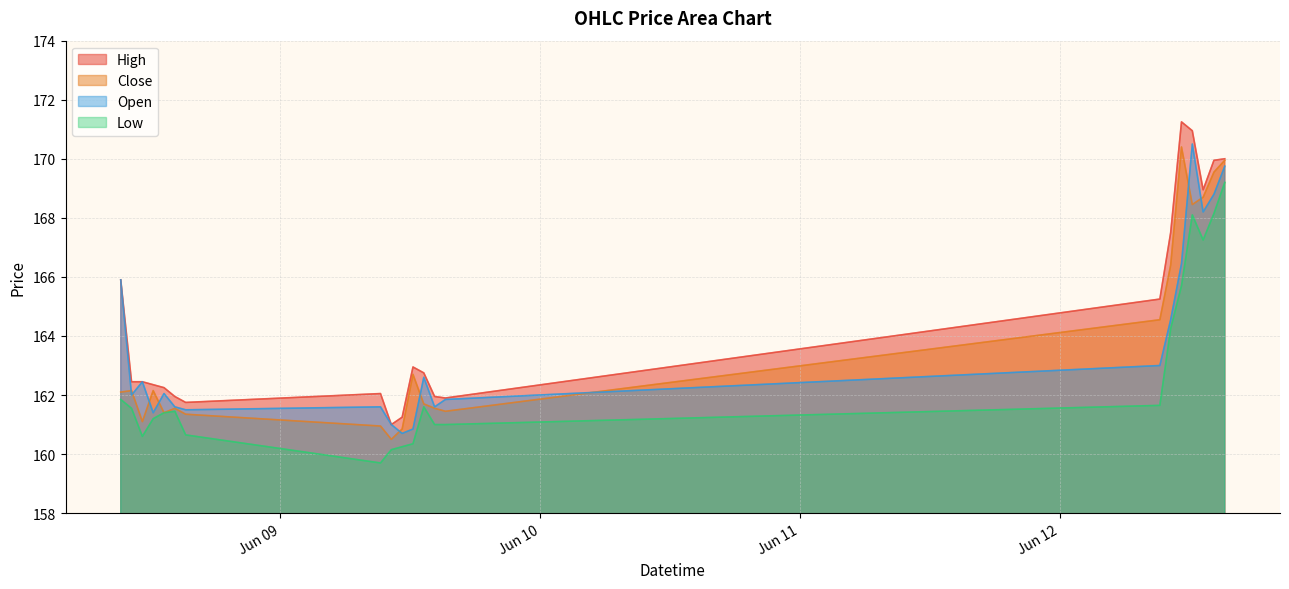

True or false: Low and Open cross at least once.

False